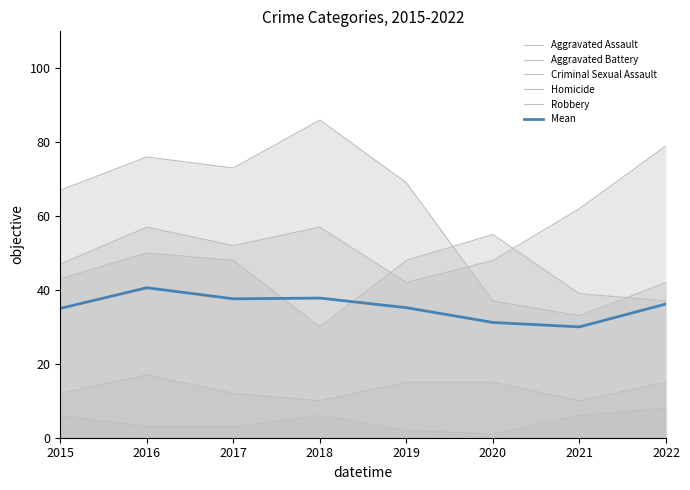

At which label does Criminal Sexual Assault first exceed 15?

2016